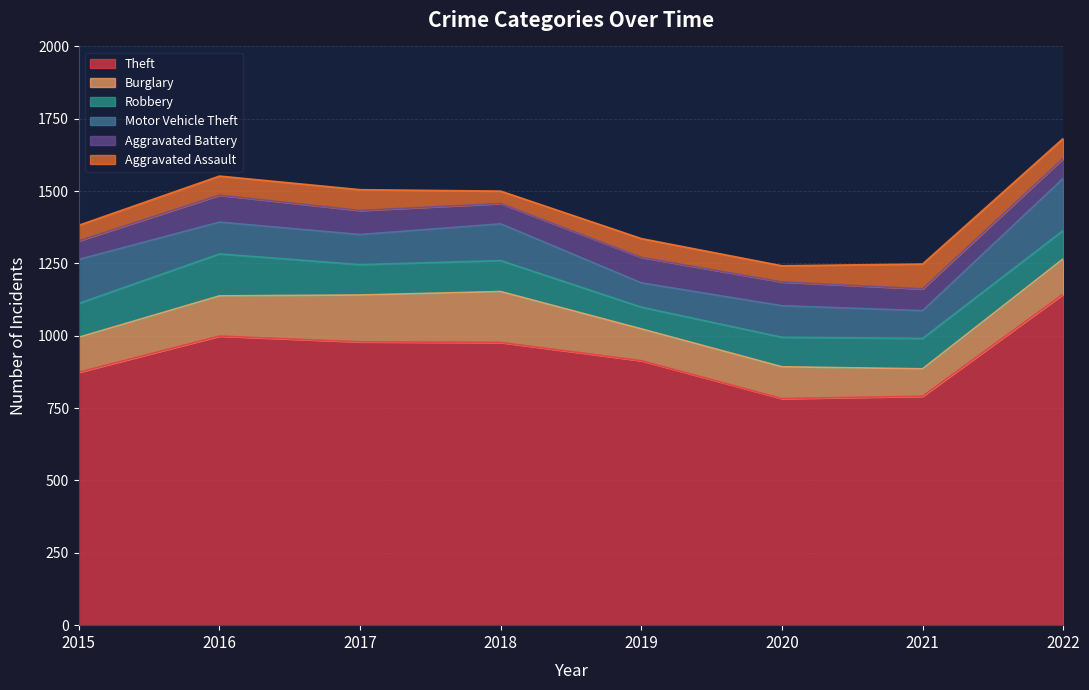

In Aggravated Battery, how many points are higher than both neighbors (excluding endpoints)?

2